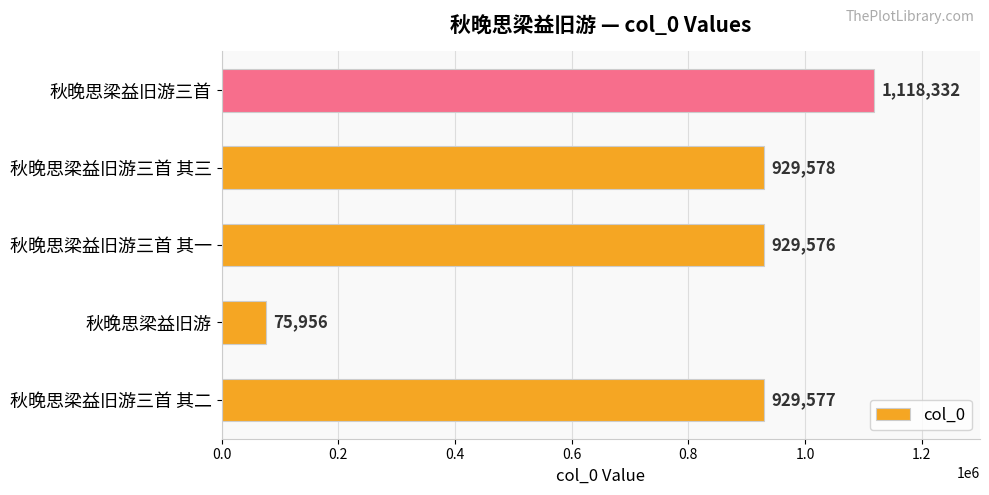

What is the change in value from 秋晚思梁益旧游 to 秋晚思梁益旧游三首 其三?

+853622